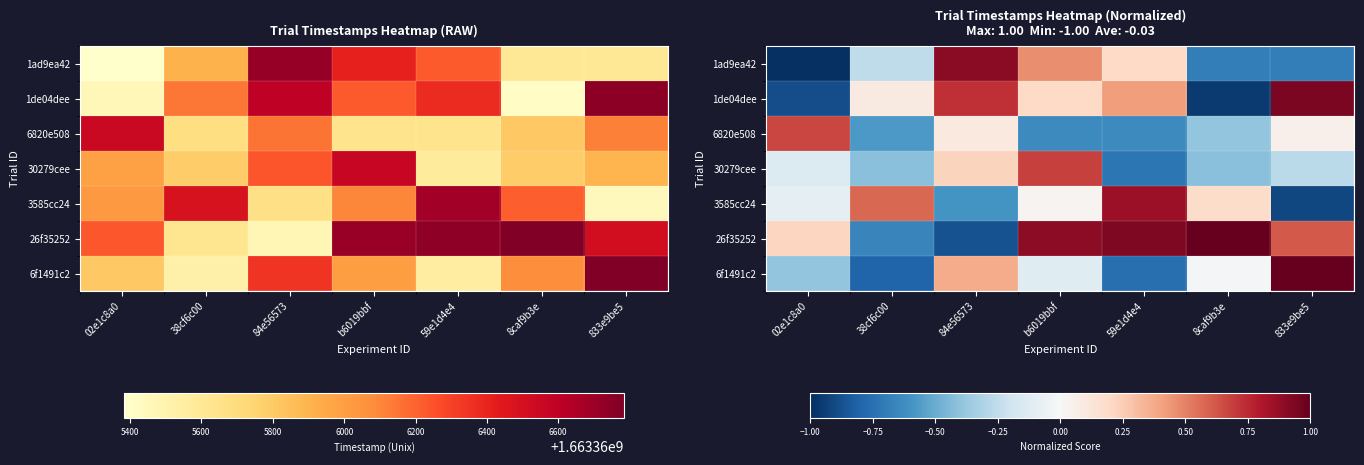

How many series are shown in this chart?

7